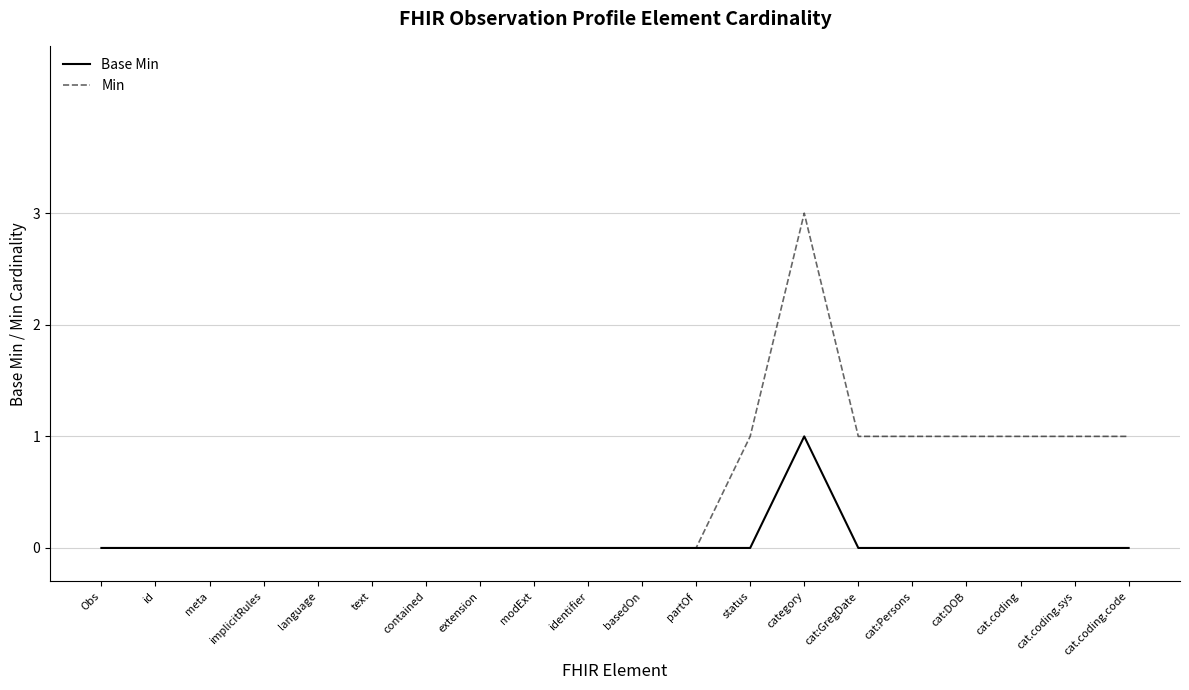

What position from the left is id?

2